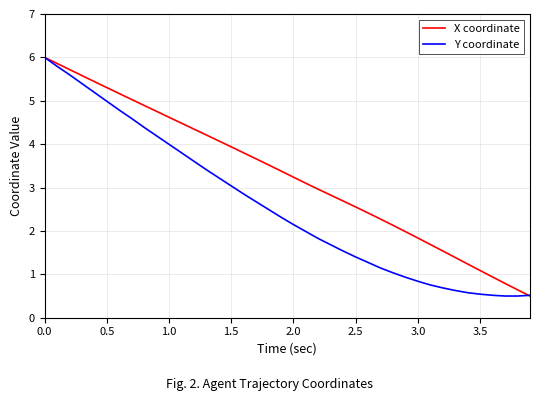

What is the minimum value shown in the chart?

0.5